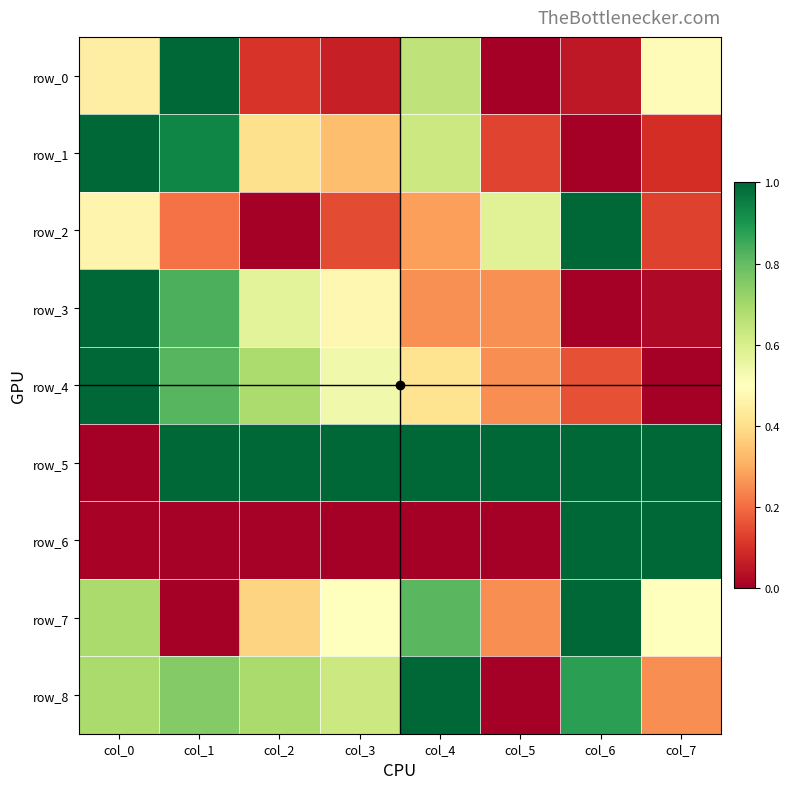

How many values in the row_7 series exceed 0?

7